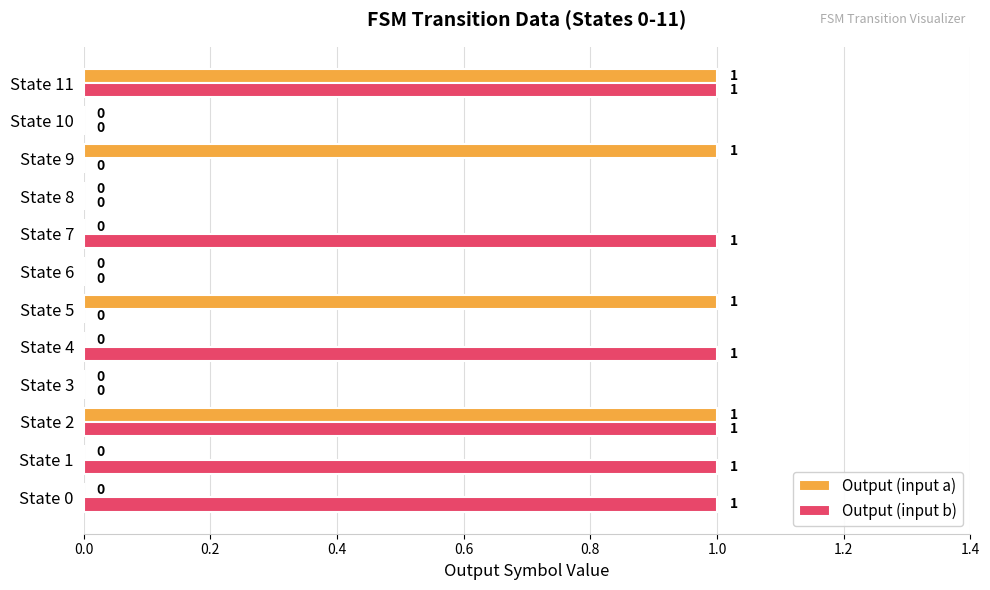

Is the value of Output (input b) at State 11 greater than the value of Output (input a) at State 6?

Yes